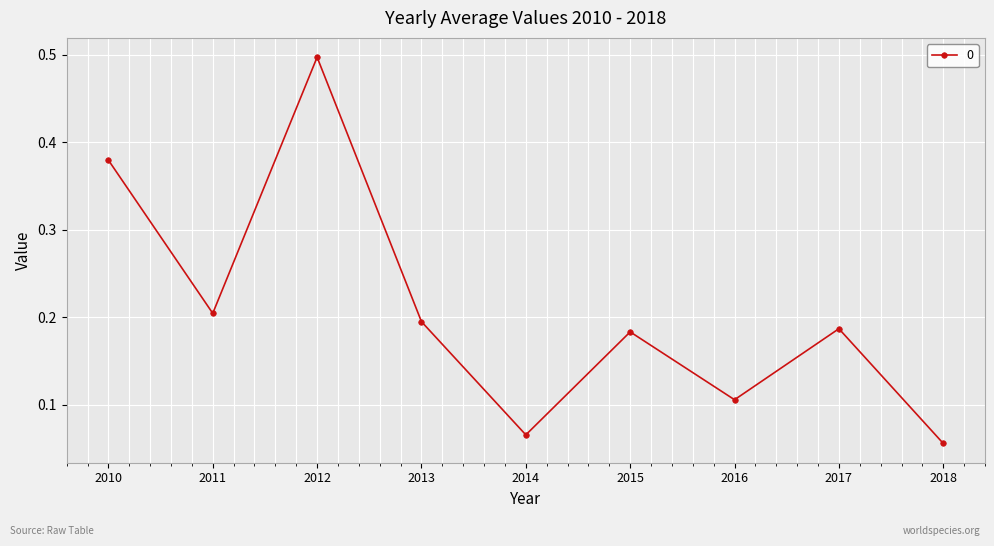

What is the sum of the values at 2011 and 2016?

0.3